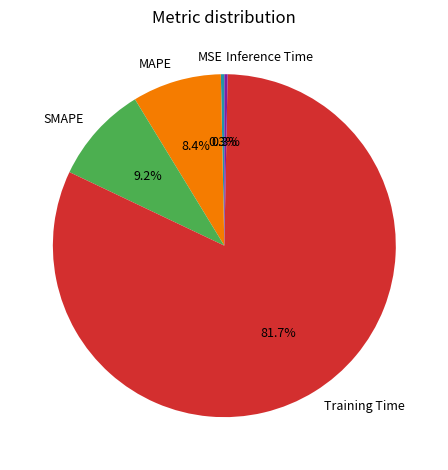

To the nearest percent, what is the difference between the largest and smallest slice percentages?

81%